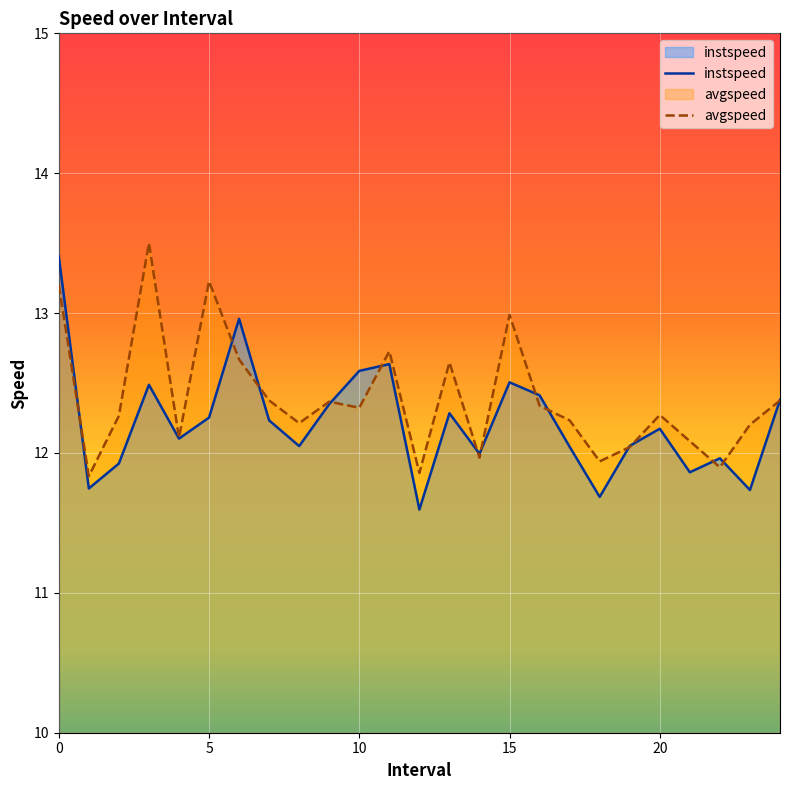

How many interior local valleys does the instspeed series have?

8